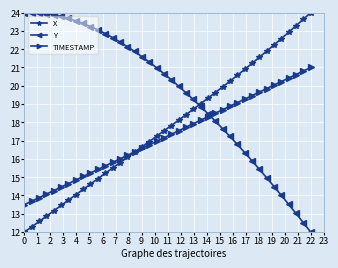

Rank the series by their average value, from highest to lowest.

Y, X, TIMESTAMP